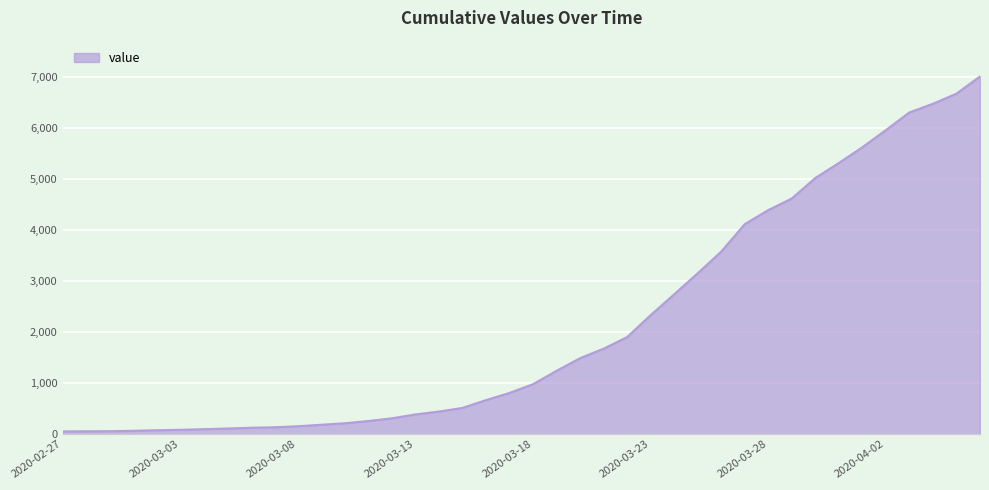

Does the chart display data point markers on the line(s)?

No